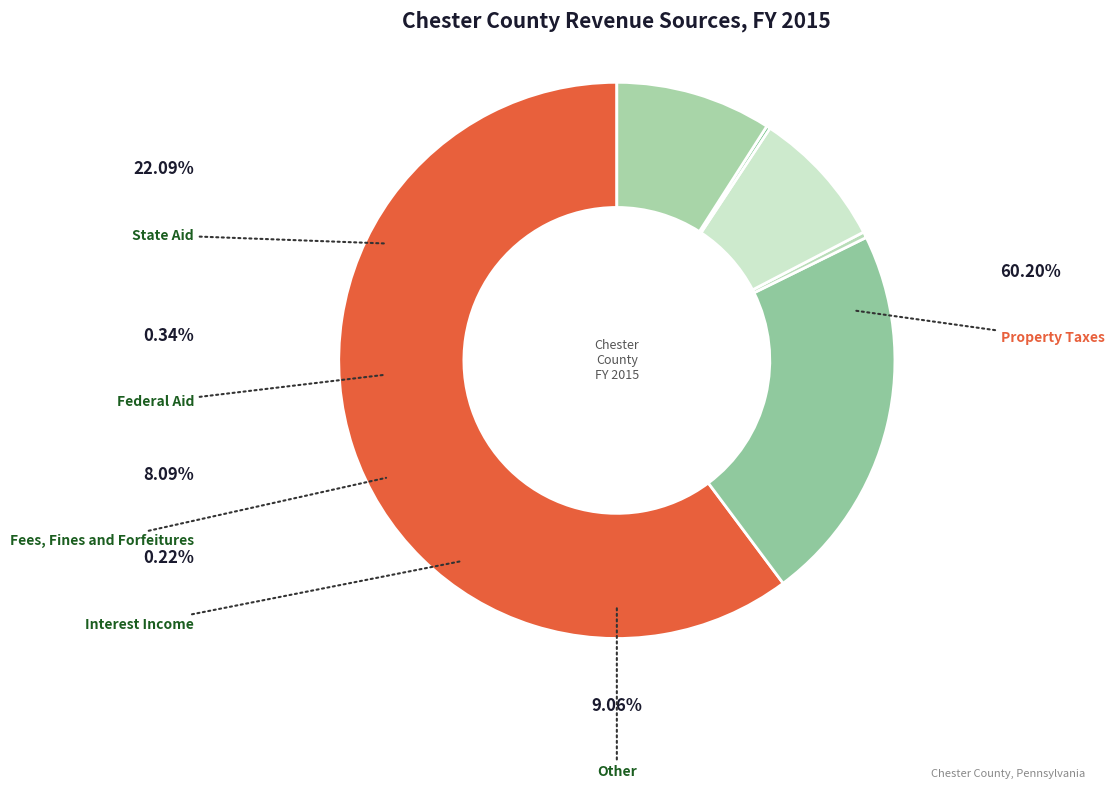

Combined, do Other and Federal Aid account for over 50%?

No